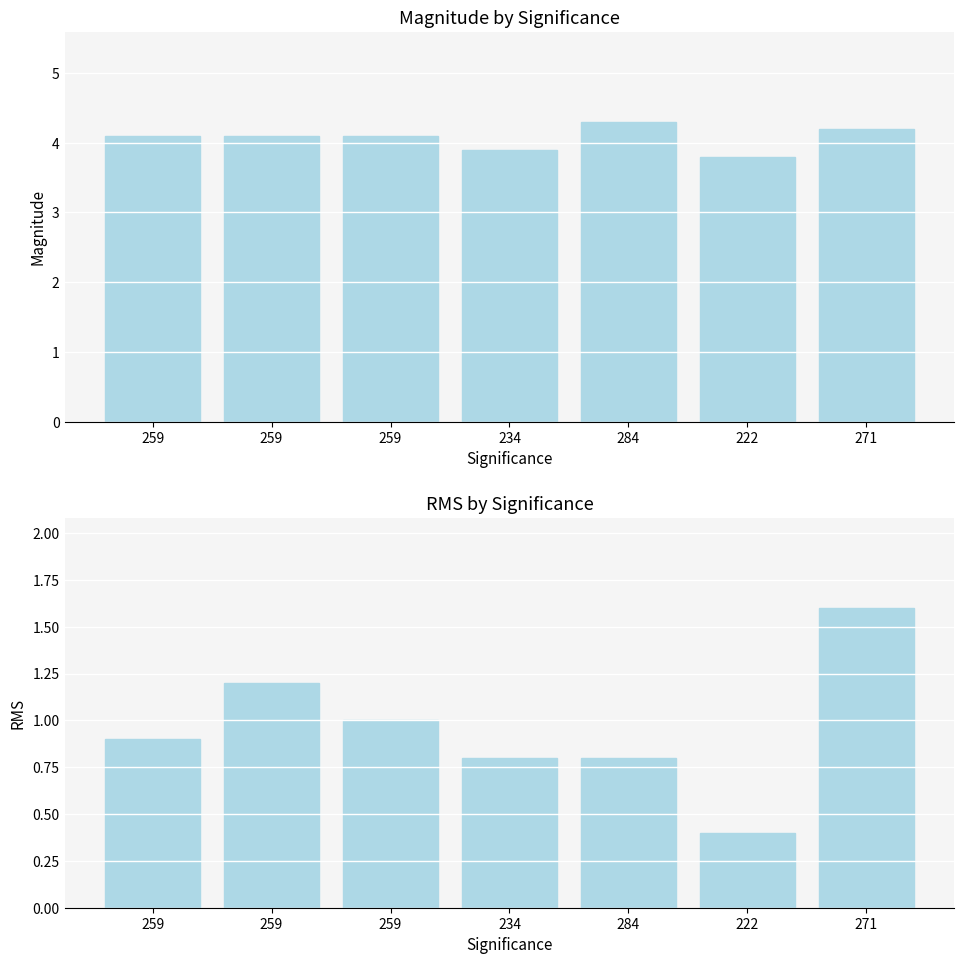

Which series has the largest range (max minus min)?

rms